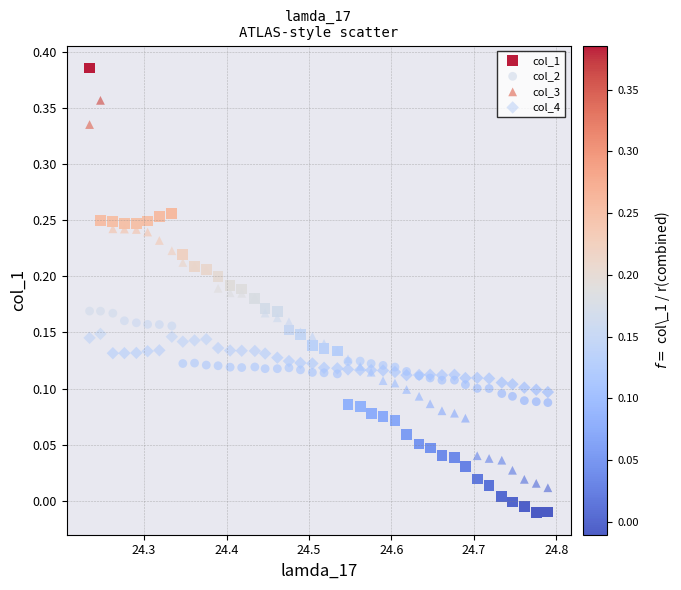

What is the X range (max minus min) for the scatter plot?

0.6